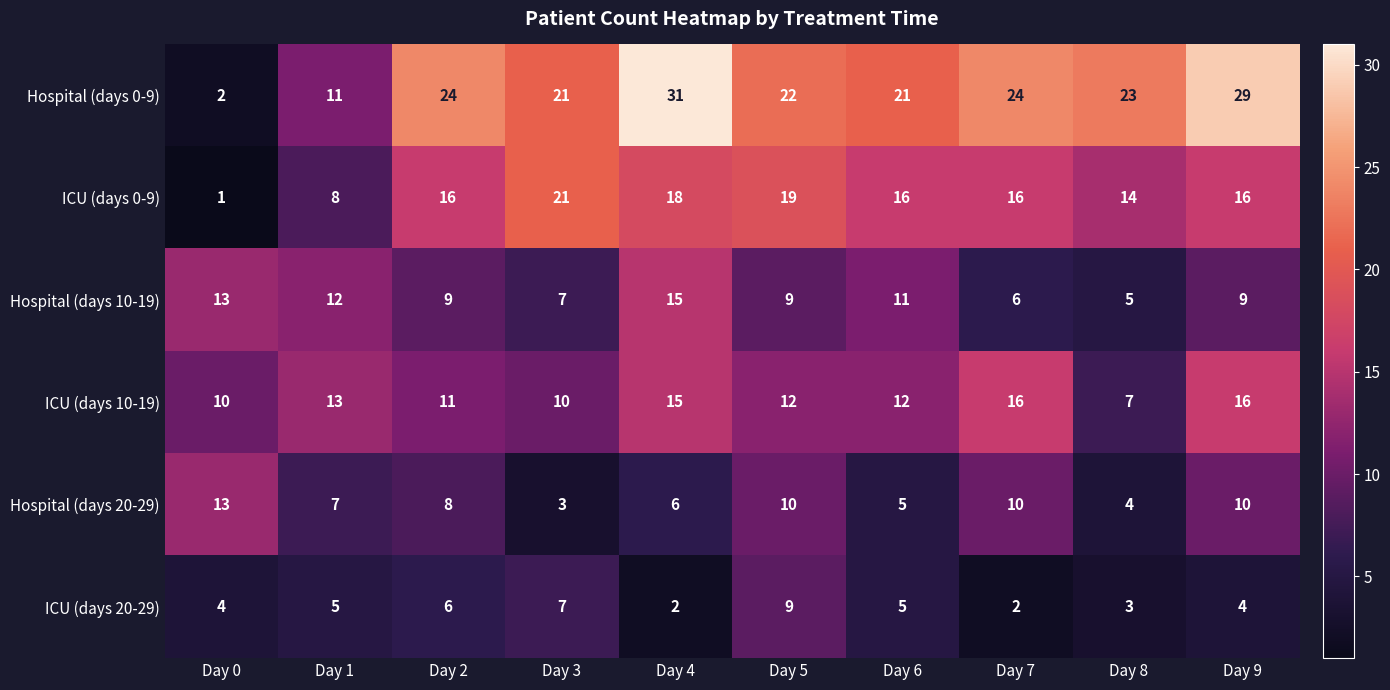

What is the difference between the second highest and second lowest values in the Hospital (days 10-19) series?

7